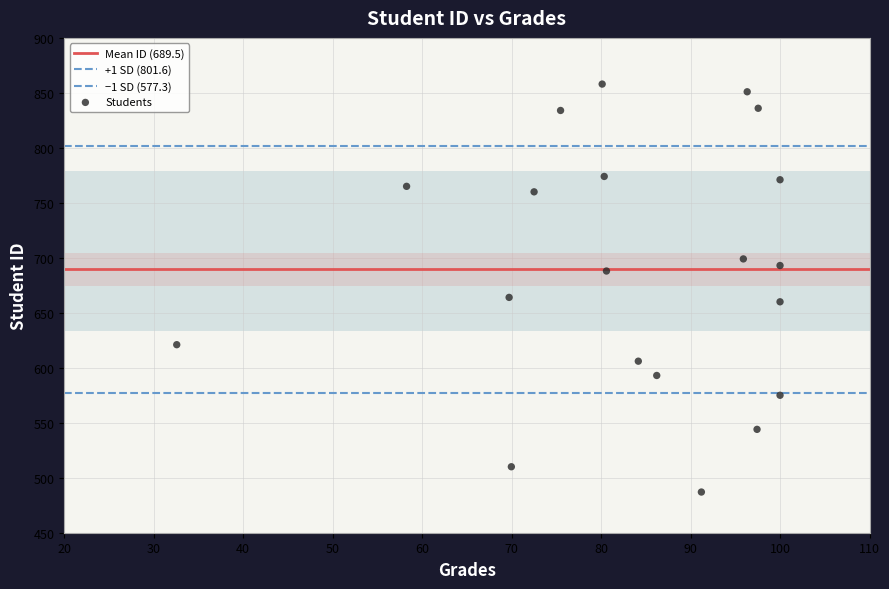

How many points are shown in the scatter plot?

20